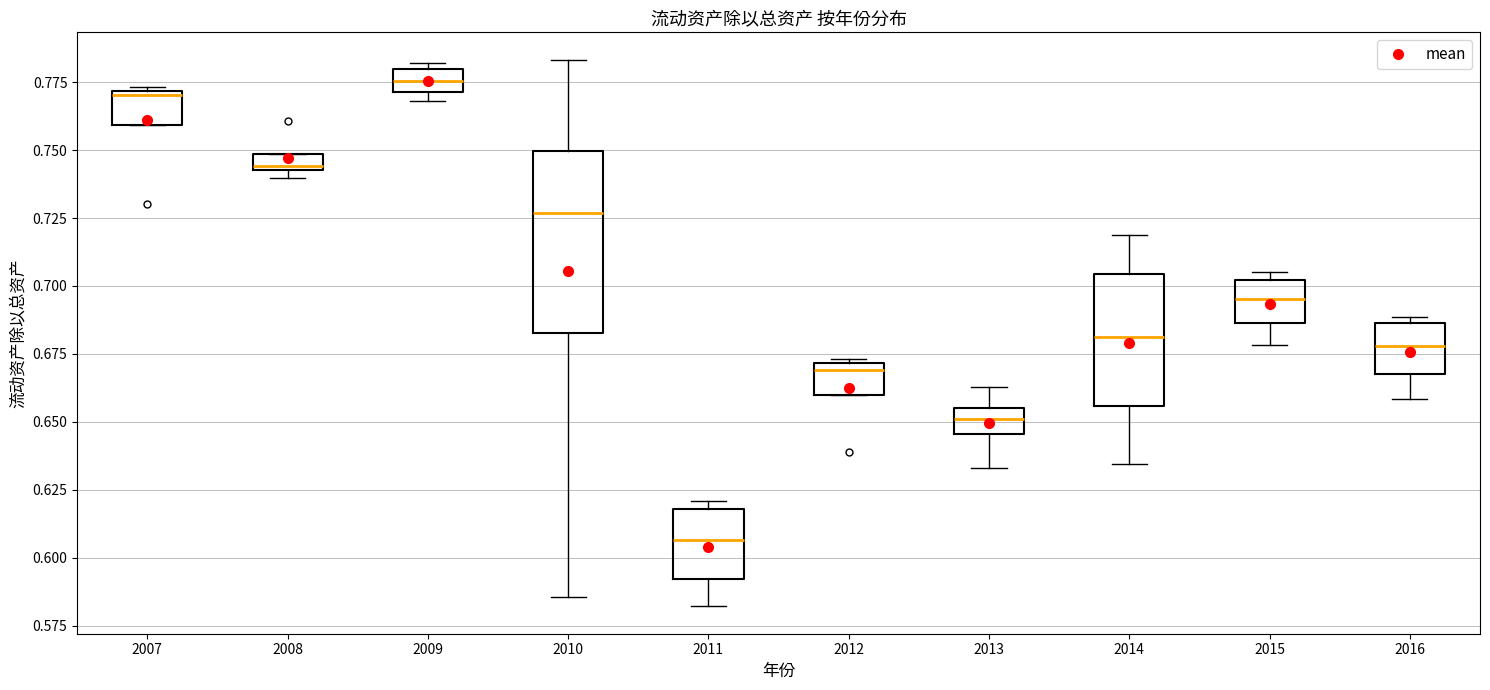

Which box's median line is the highest?

2009